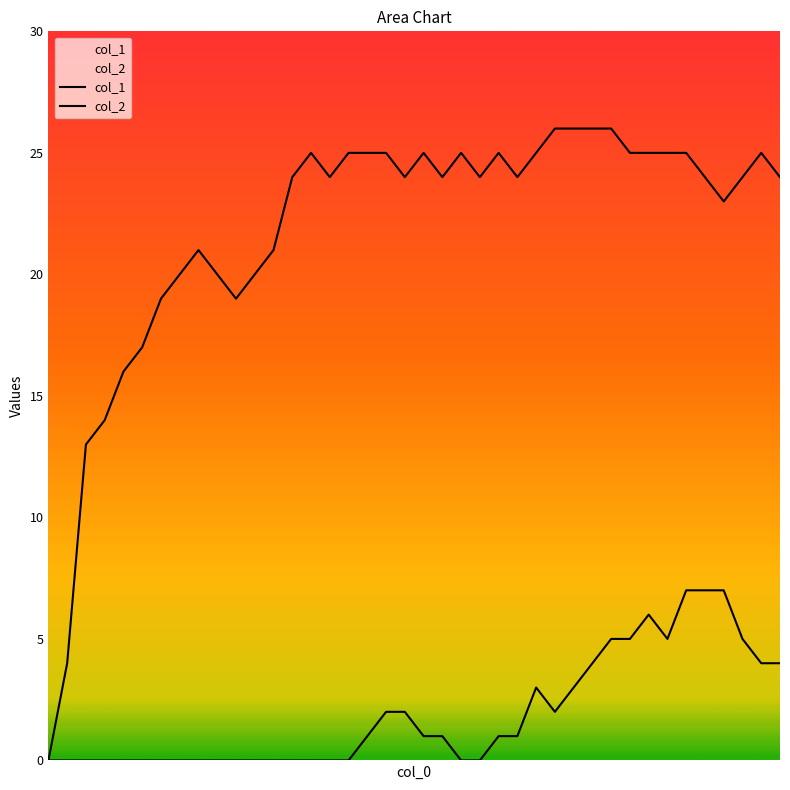

What is the maximum value for col_2?

7